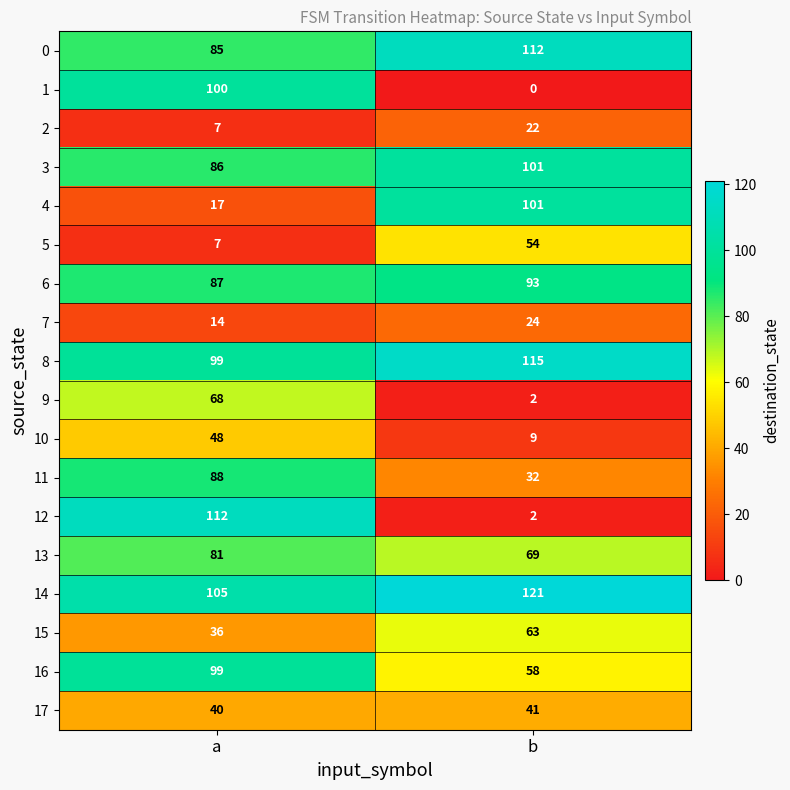

What is the difference between the 12 values at a and b?

110